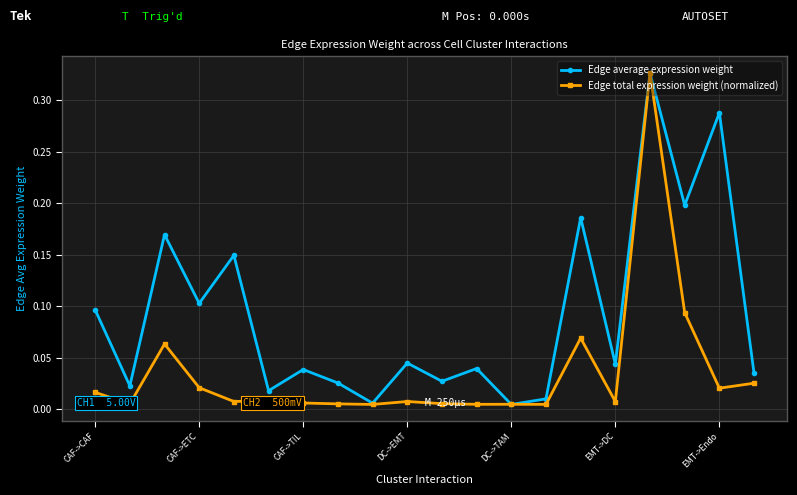

True or false: Edge average expression weight has more than 2 points higher than both neighbors.

True